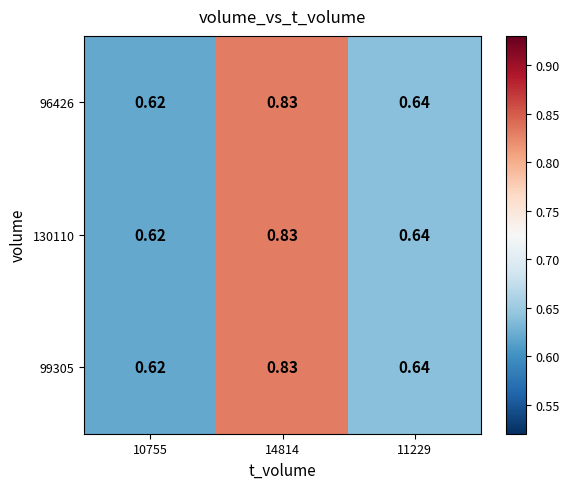

Is the value of 130110 at 10755 greater than the value of 96426 at 14814?

No